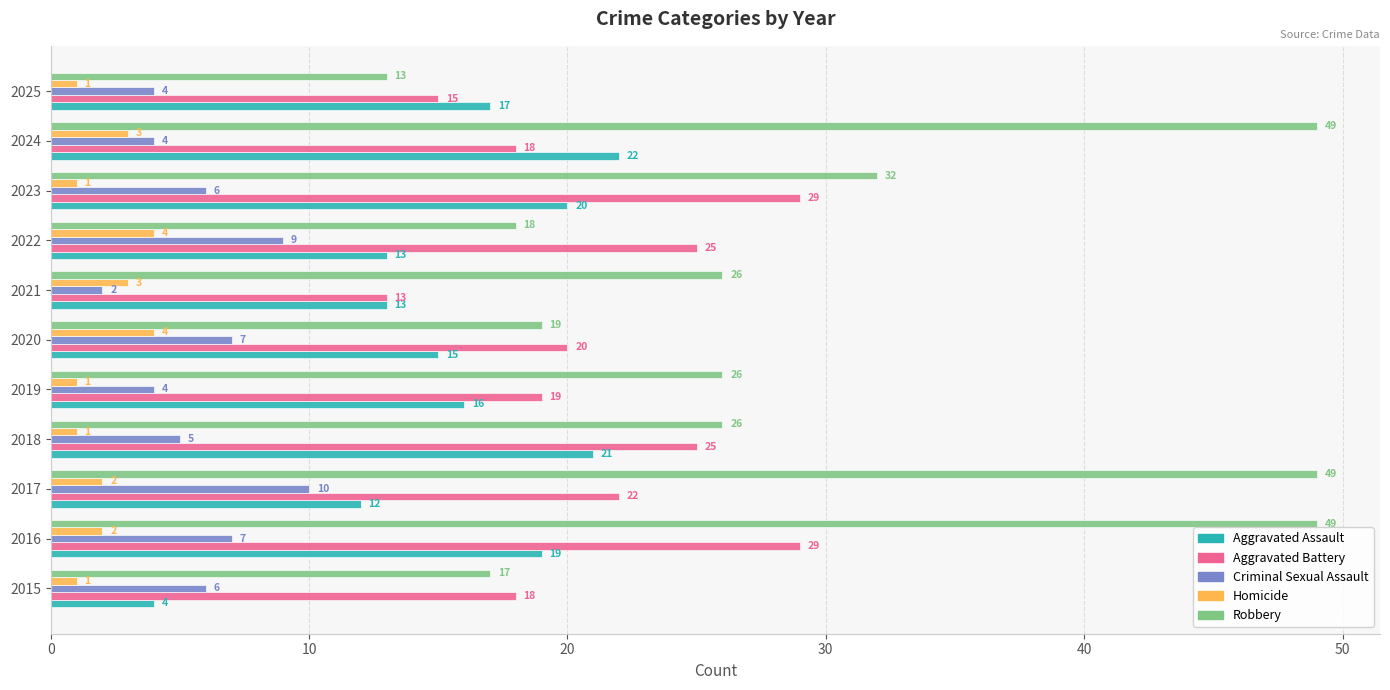

Rank the series by their maximum value, from lowest to highest.

Homicide, Criminal Sexual Assault, Aggravated Assault, Aggravated Battery, Robbery